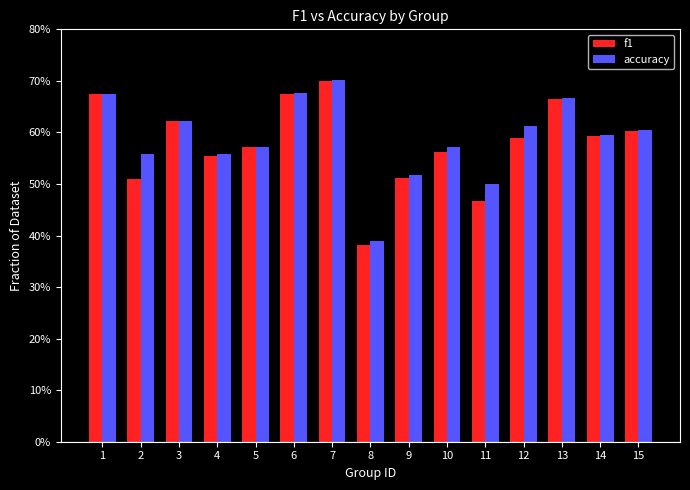

At which category is the sum across all series the highest?

7